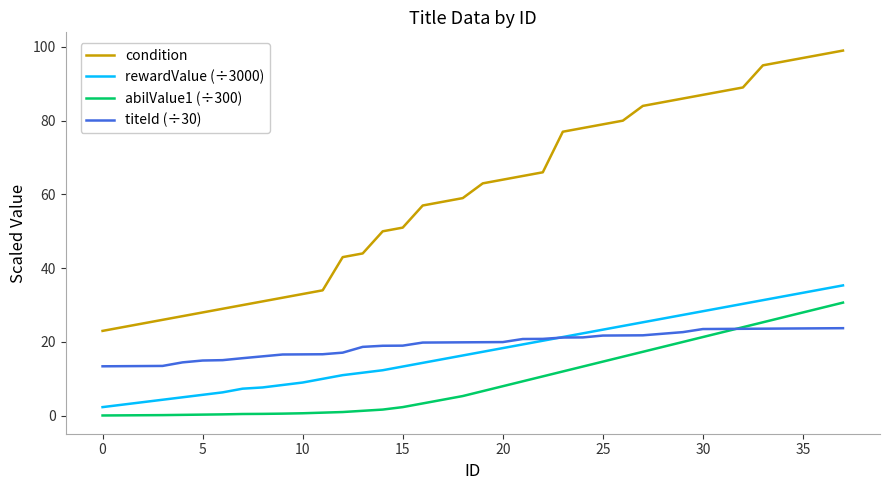

At how many categories does at least one series exceed 4?

38